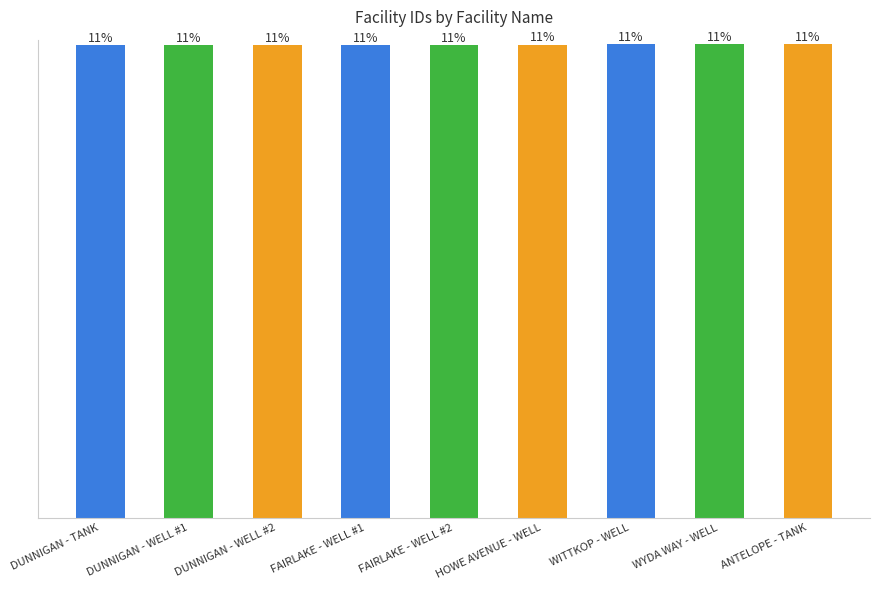

Are the bars horizontal?

No